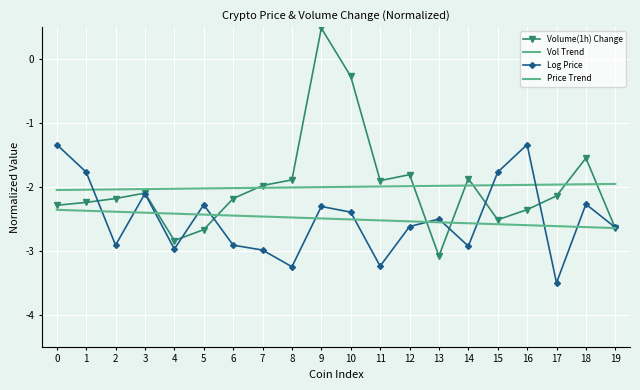

What is the sum of the Vol Trend values at 13 and 6?

-4.0